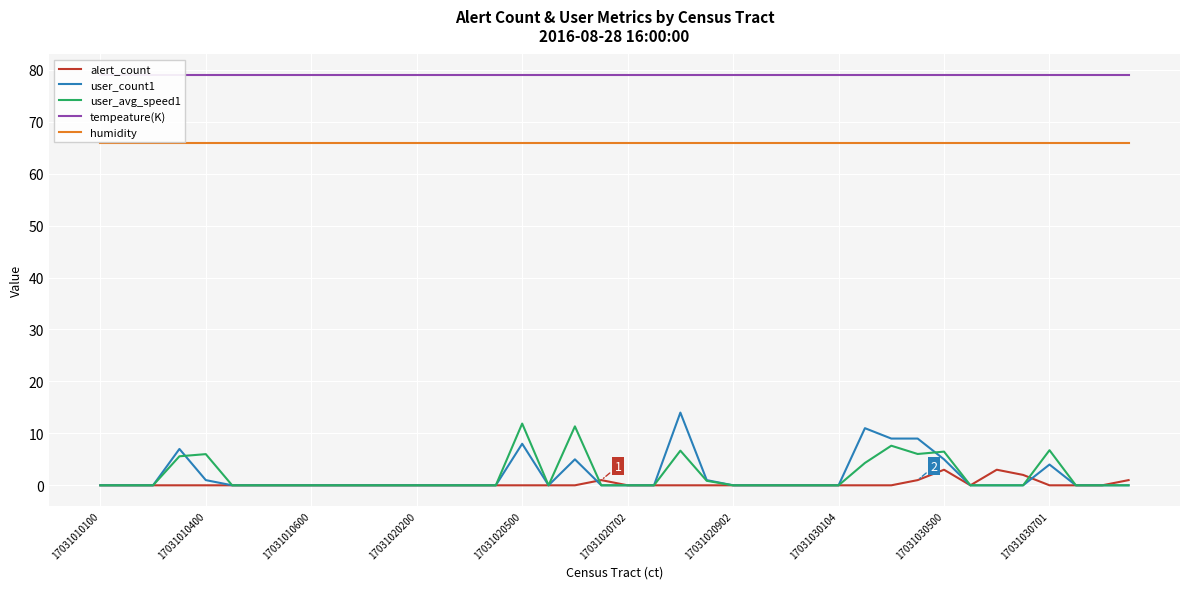

The humidity series shows 66.0 at 17031030104. True or false?

True